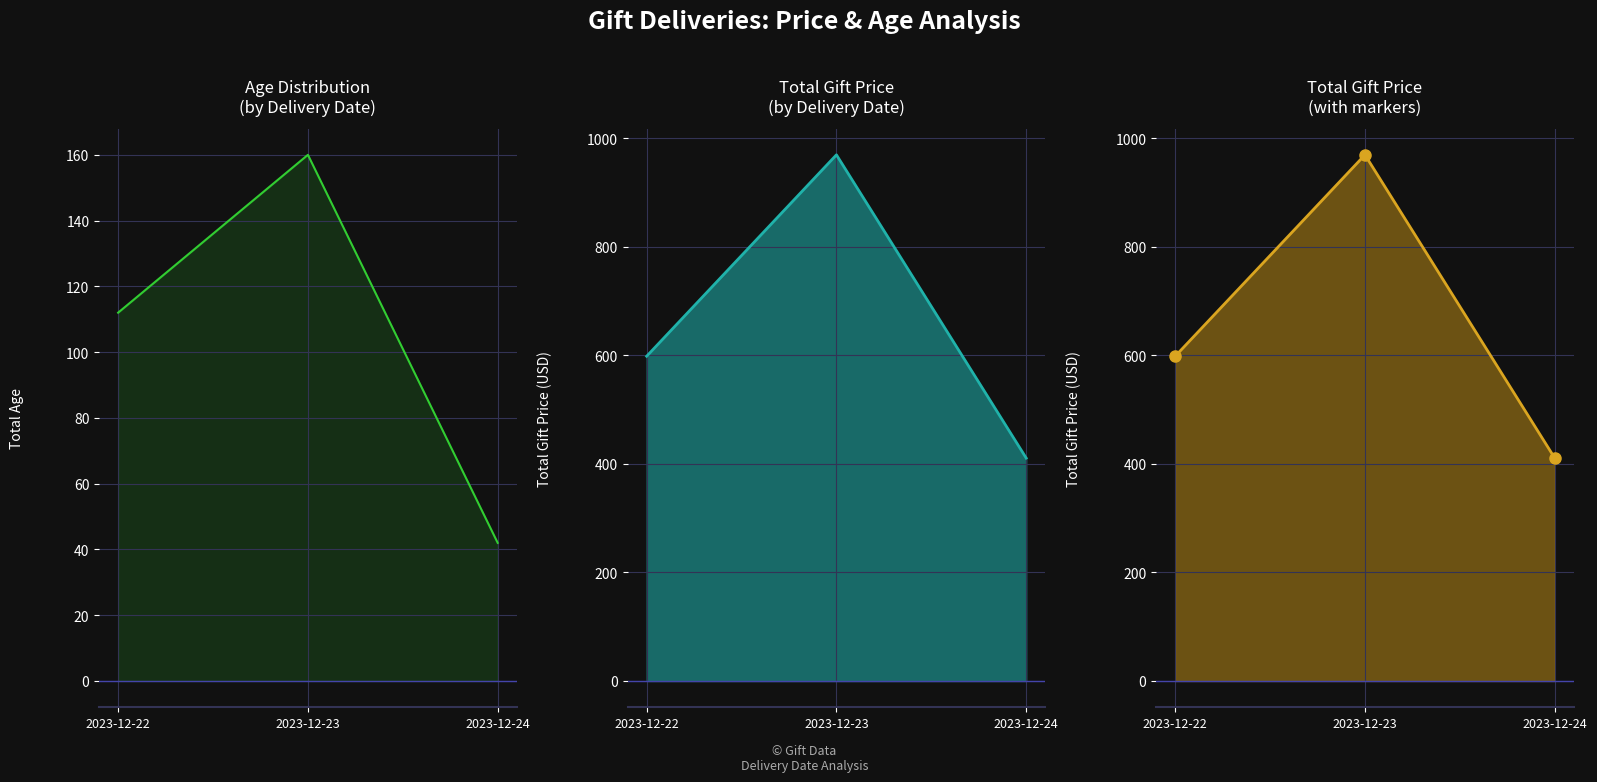

Rank the categories by Age value from lowest to highest.

2023-12-24, 2023-12-22, 2023-12-23